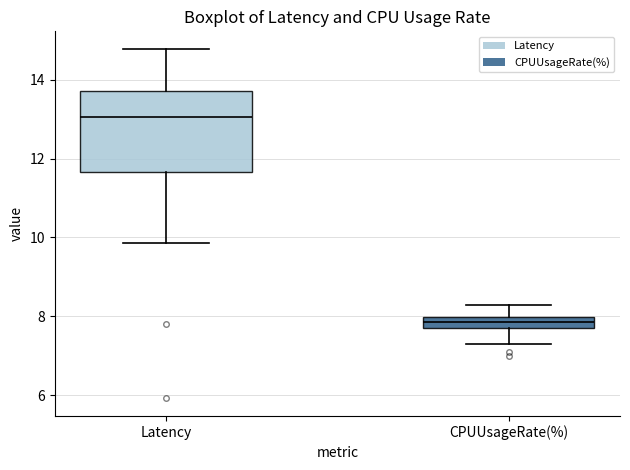

Which box has the highest median line?

Latency